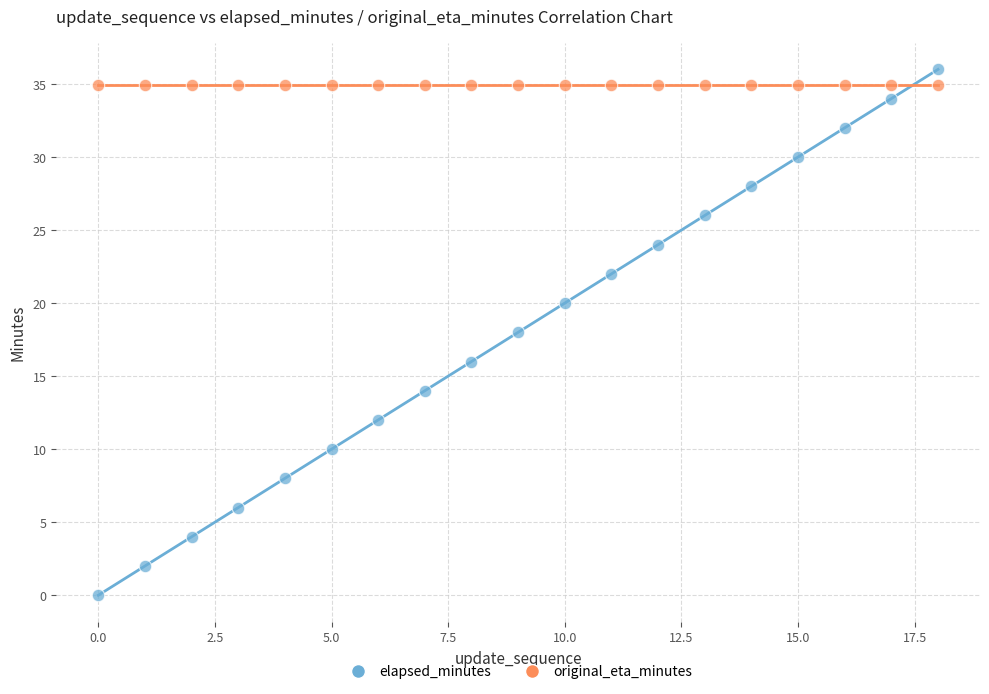

Which series reaches the minimum Y coordinate?

elapsed_minutes